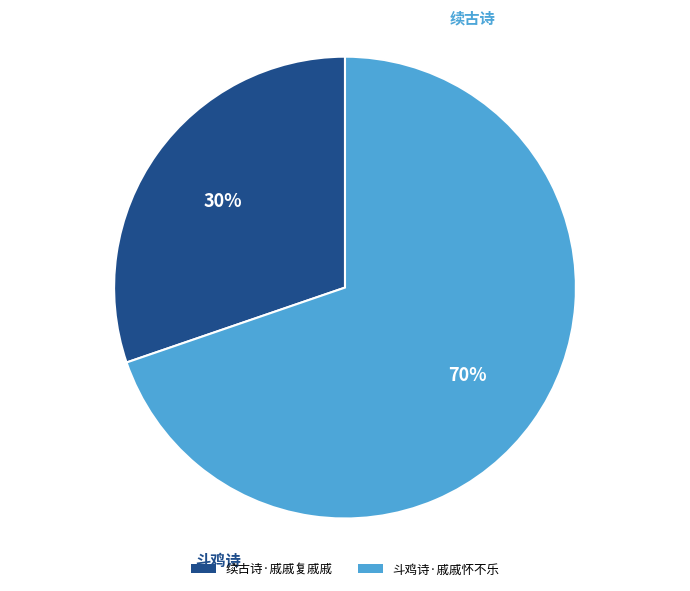

What percentage is the 续古诗·戚戚复戚戚 slice, to the nearest percent?

30%